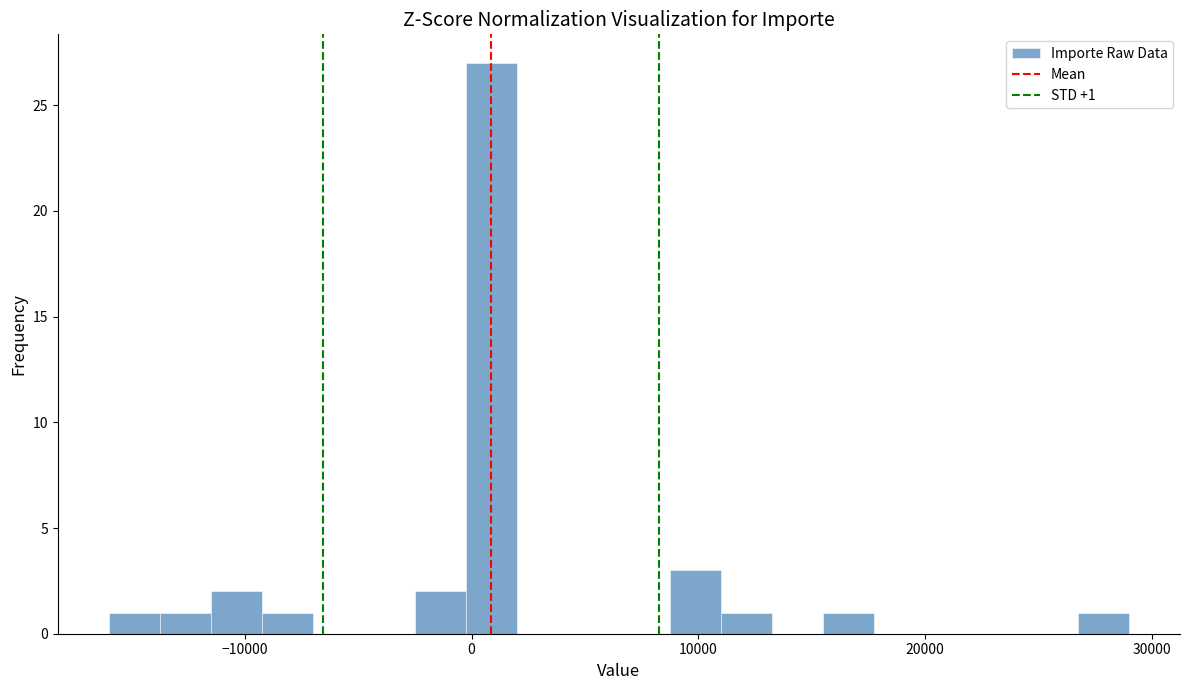

Around what value on the x-axis is the tallest bar? Give the approximate position of its centre, as read against the axis.

1000